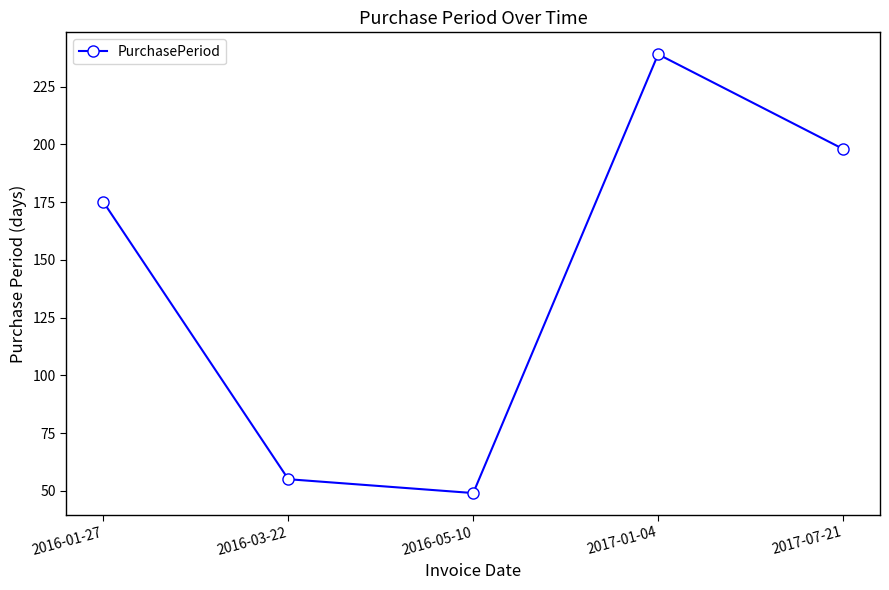

The value at 2016-01-27 is 257. True or false?

False